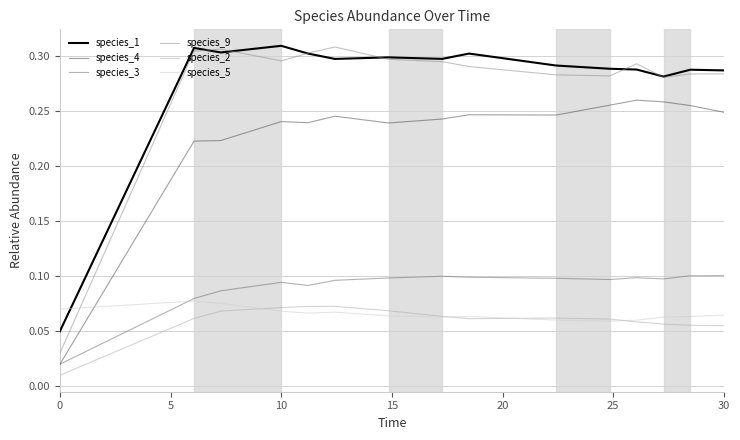

Which series has the largest range (max minus min)?

species_9